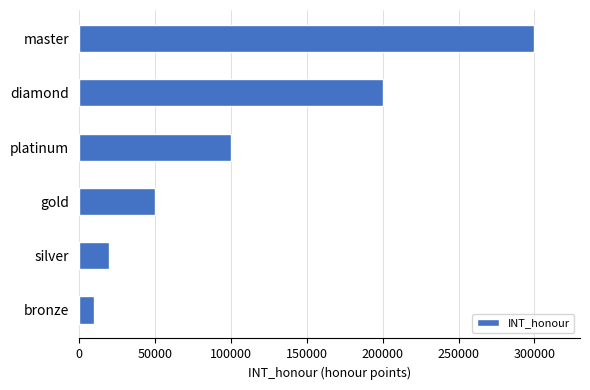

What is the ratio of the value at bronze to the value at silver?

0.5